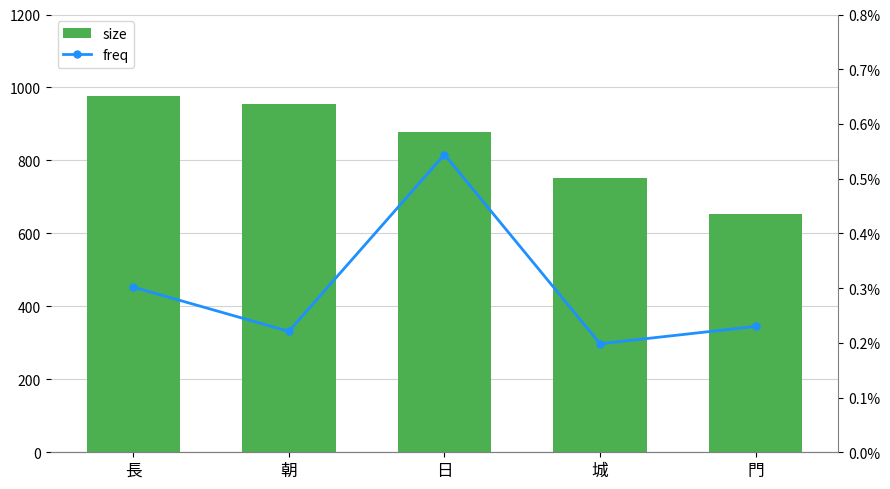

How many values in the size series are below 879?

2